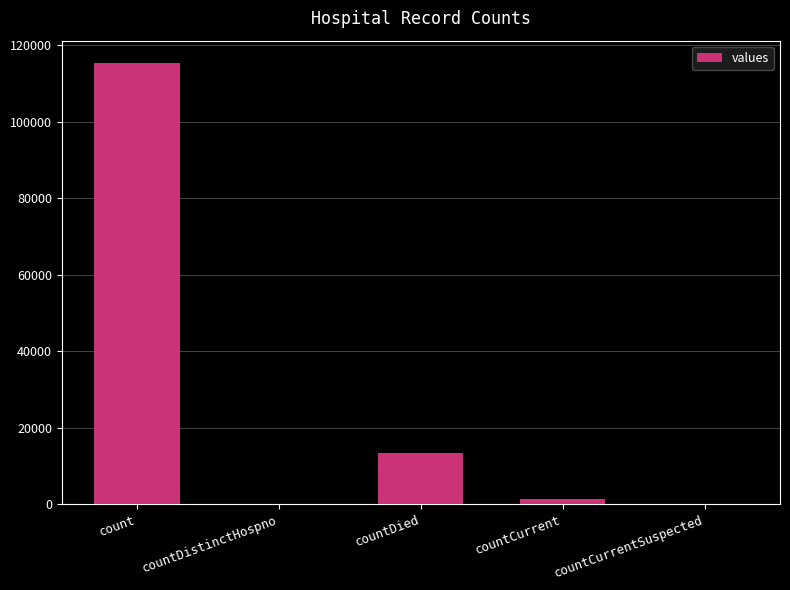

Are the bars horizontal?

No